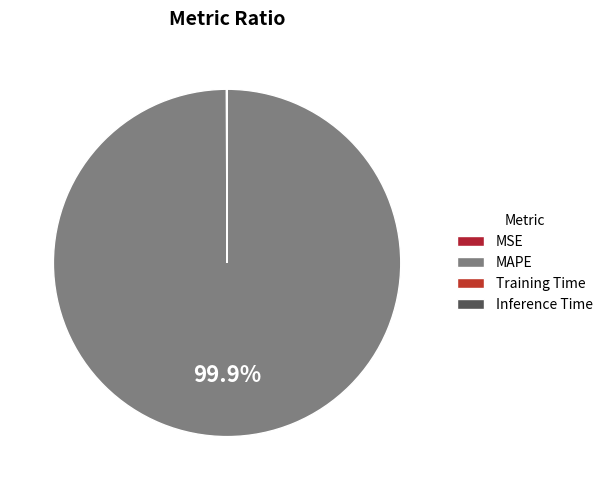

Which category accounts for the majority?

MAPE